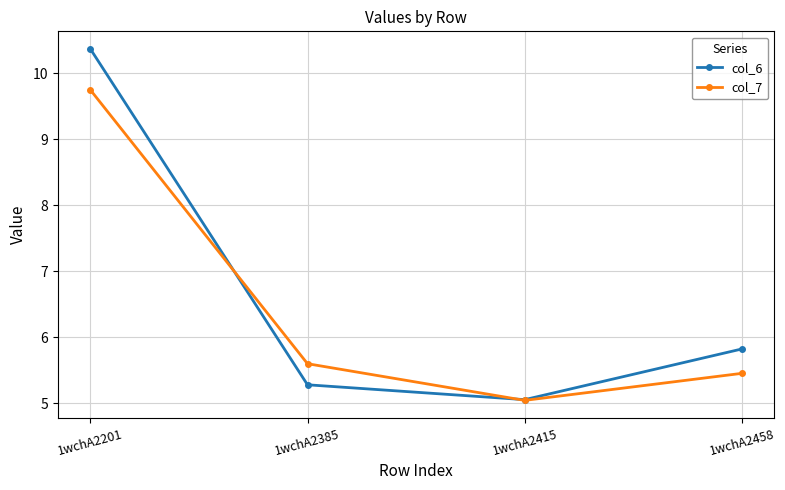

How many lines are shown in the chart?

2